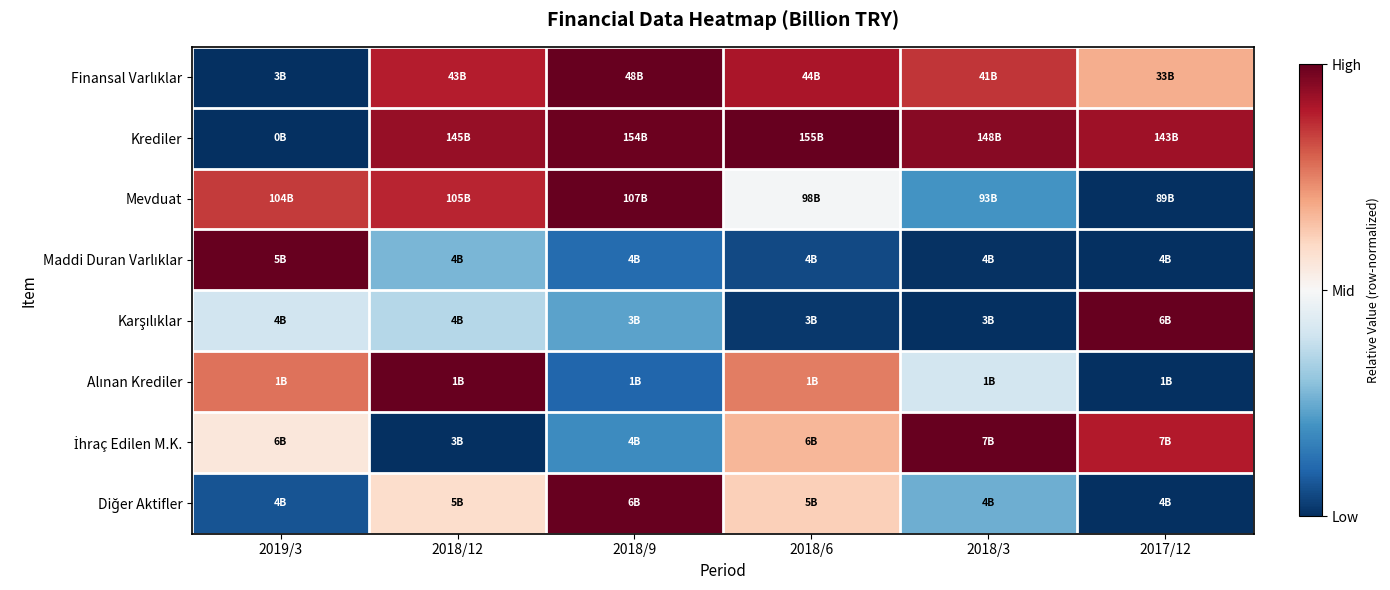

How many data points does each series have?

6